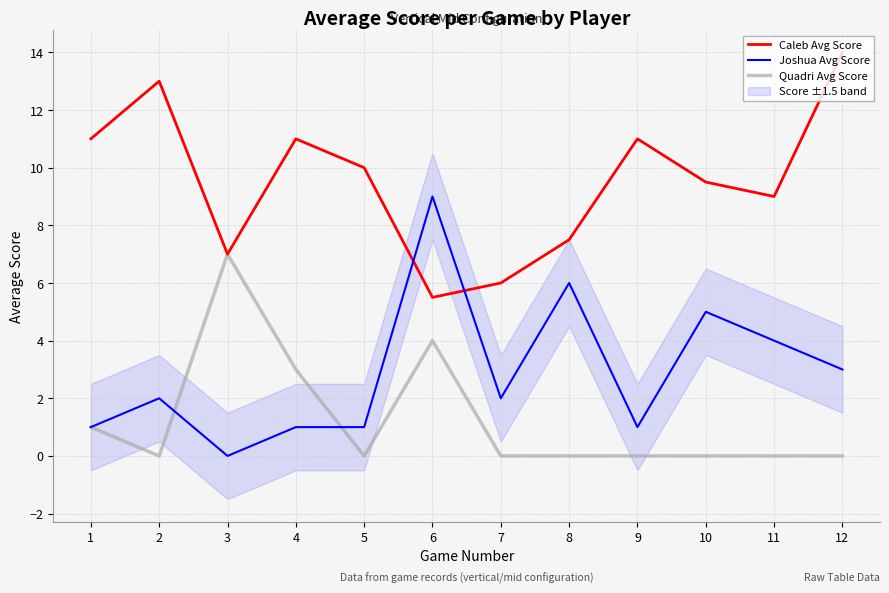

Between which two adjacent categories do Caleb Avg Score and Joshua Avg Score first intersect?

5 and 6